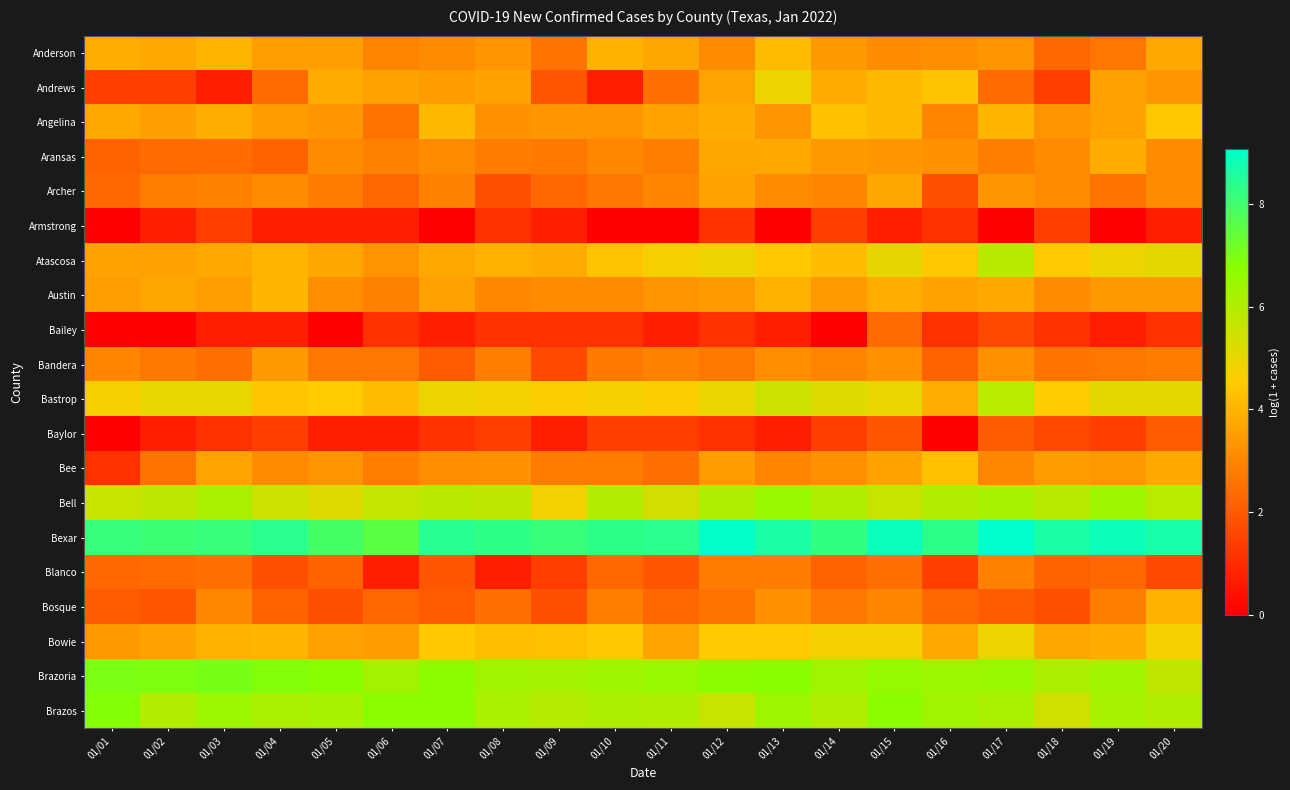

Which category has the lowest value across all series?

01/01